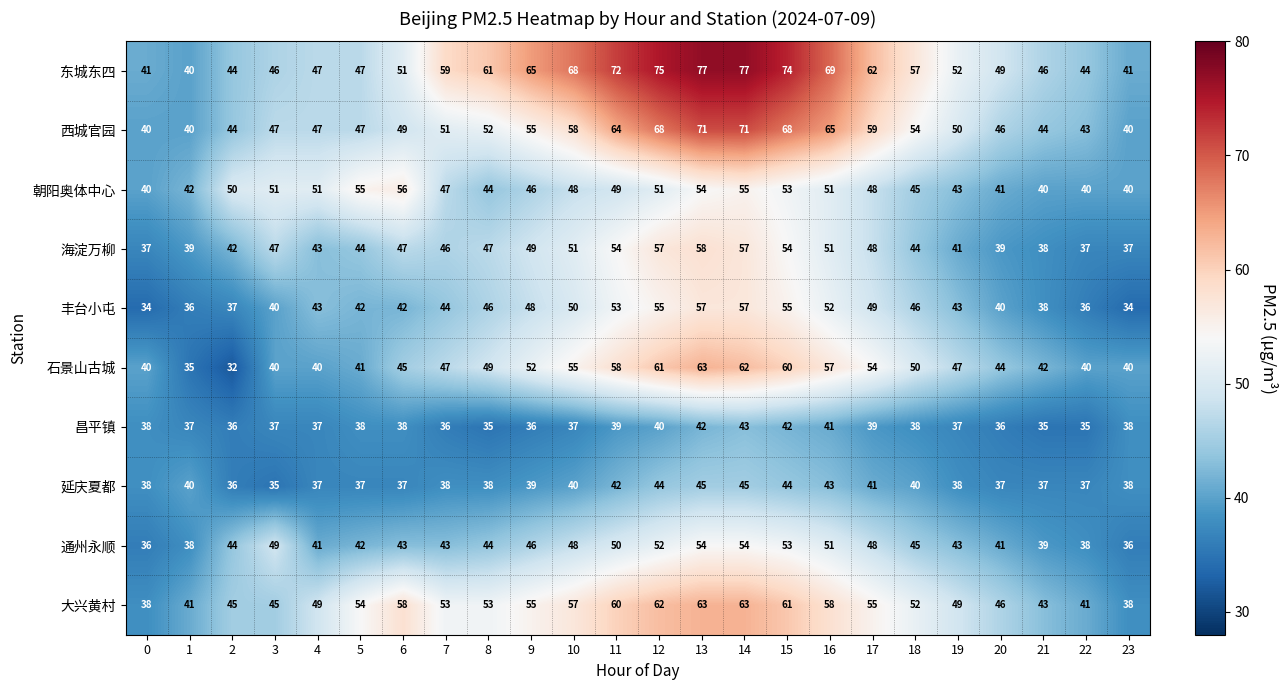

Which series changed the most between 7 and 14?

西城官园